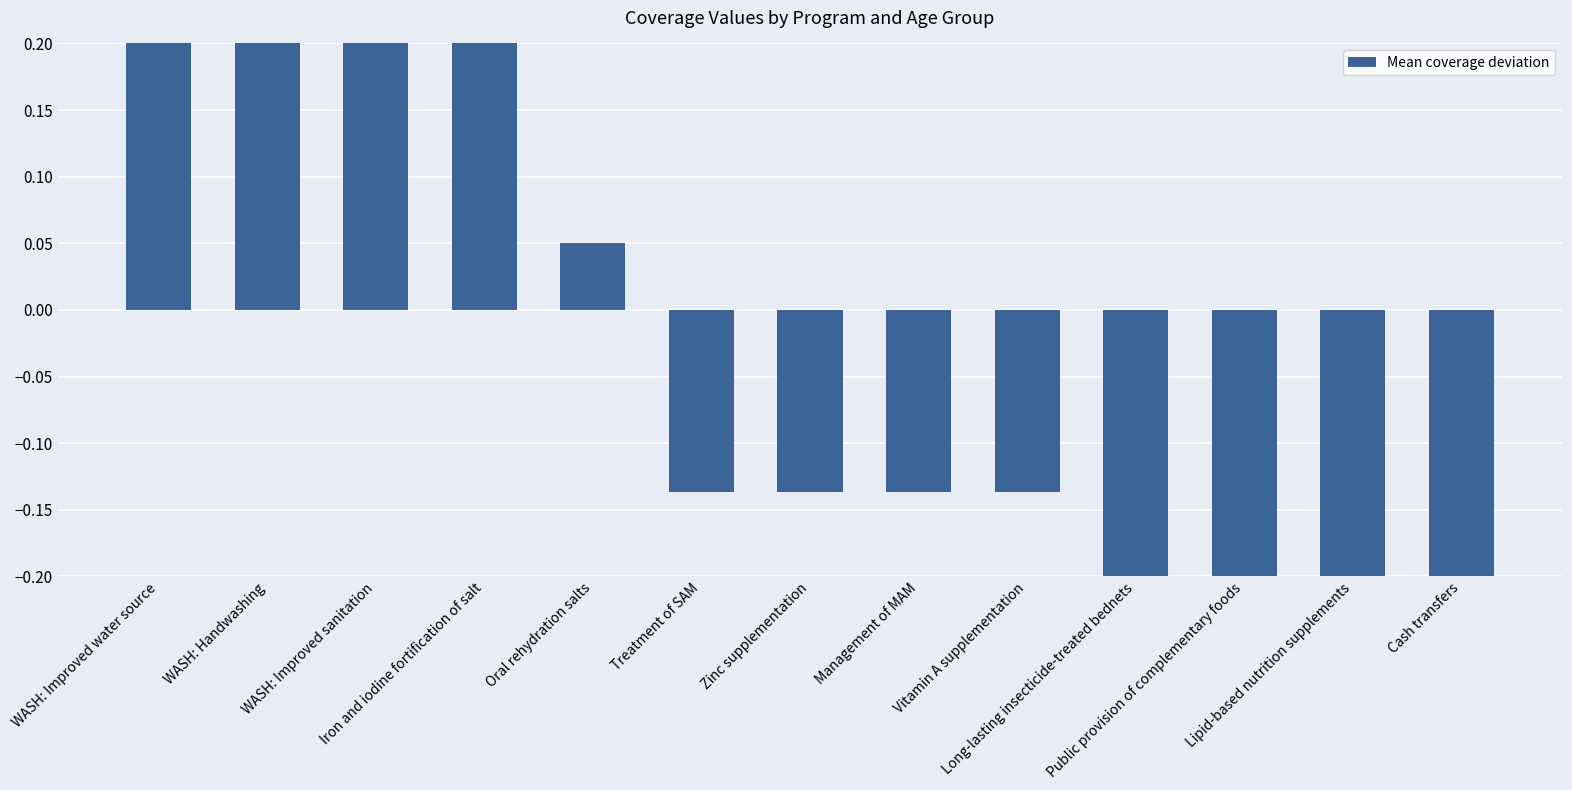

Are the bars horizontal?

No